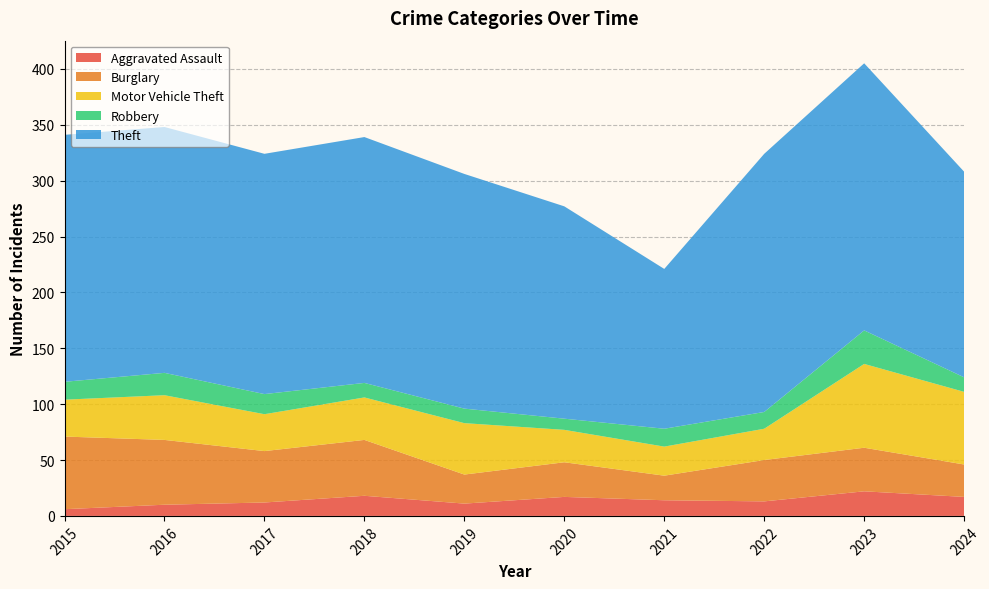

Reading left to right, transcribe all the data shown in this chart.

Aggravated Assault: 2015=6	2016=10	2017=12	2018=18	2019=11	2020=17	2021=14	2022=13	2023=22	2024=17
Burglary: 2015=65	2016=58	2017=46	2018=50	2019=26	2020=31	2021=22	2022=37	2023=39	2024=29
Motor Vehicle Theft: 2015=33	2016=40	2017=33	2018=38	2019=46	2020=29	2021=26	2022=28	2023=75	2024=65
Robbery: 2015=16	2016=20	2017=18	2018=13	2019=13	2020=10	2021=16	2022=15	2023=30	2024=13
Theft: 2015=221	2016=220	2017=215	2018=220	2019=210	2020=190	2021=143	2022=231	2023=239	2024=184